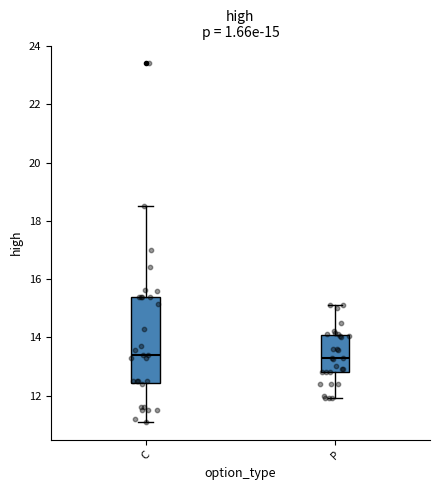

Which box is the tallest, from its lower edge to its upper edge?

C